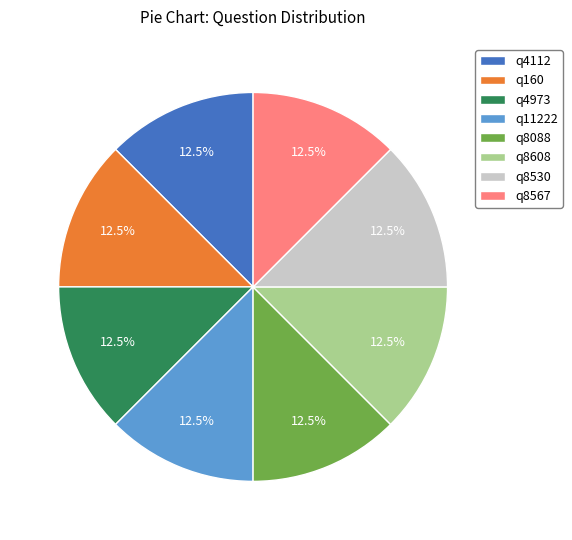

What is the total percentage of q8608 and q8530?

25.0%